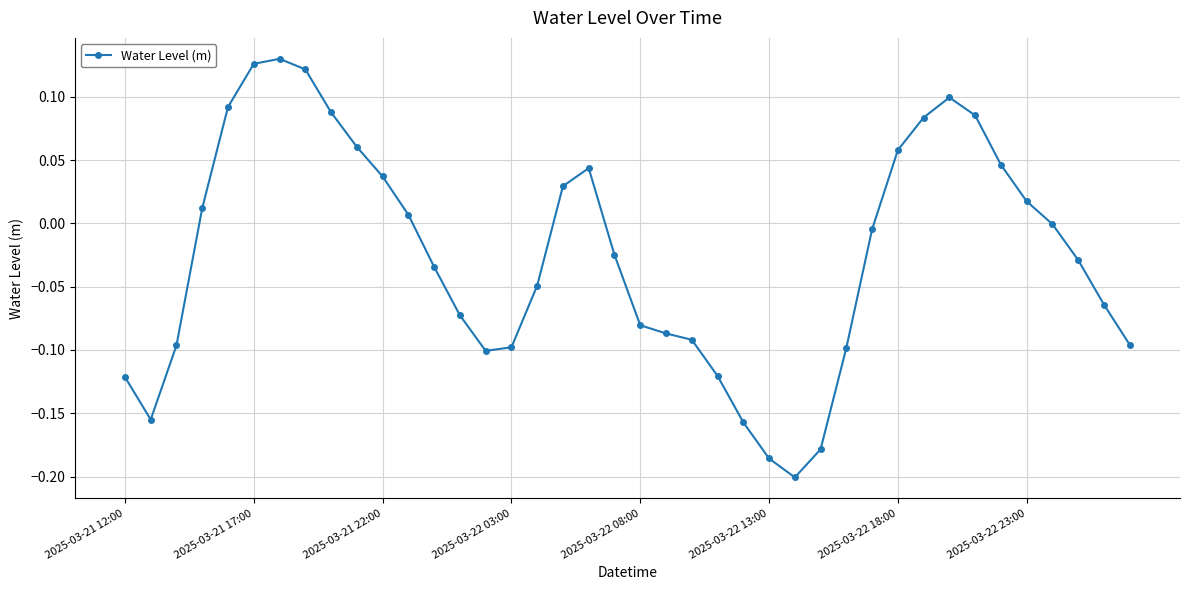

What is the difference between the maximum and minimum values?

0.3